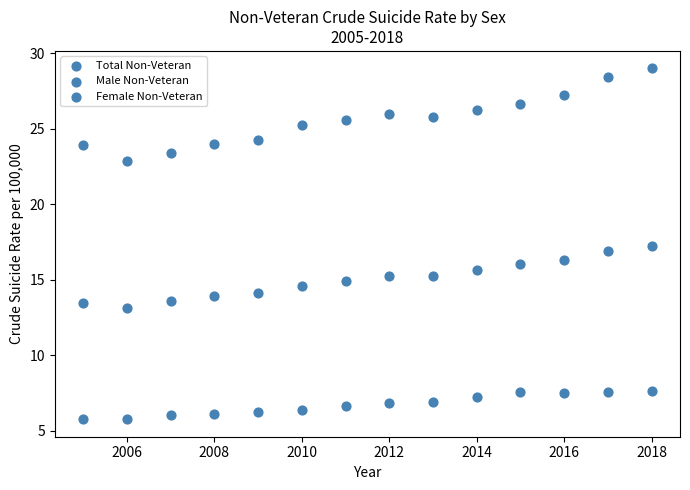

Count the number of points in this scatter plot.

42